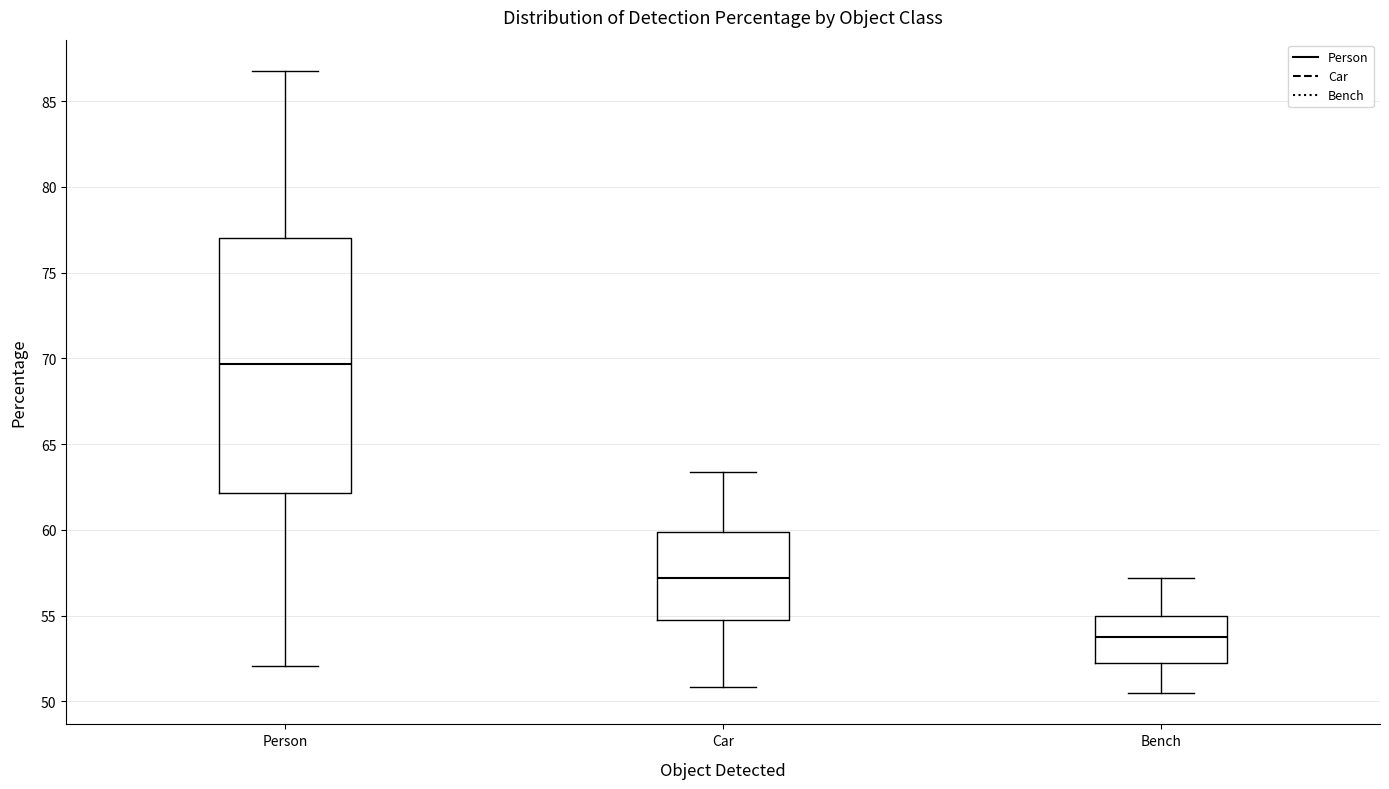

Which box's median line is the highest?

Person